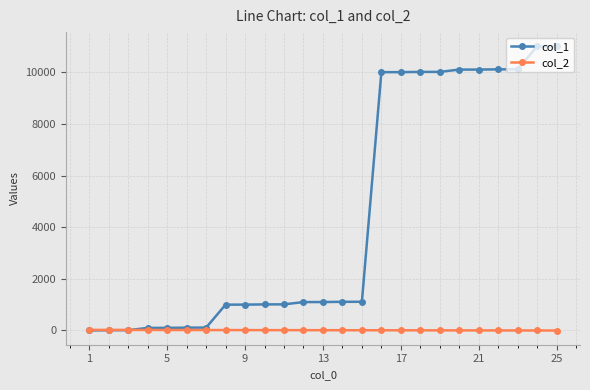

Which series has the largest total across all categories?

col_1